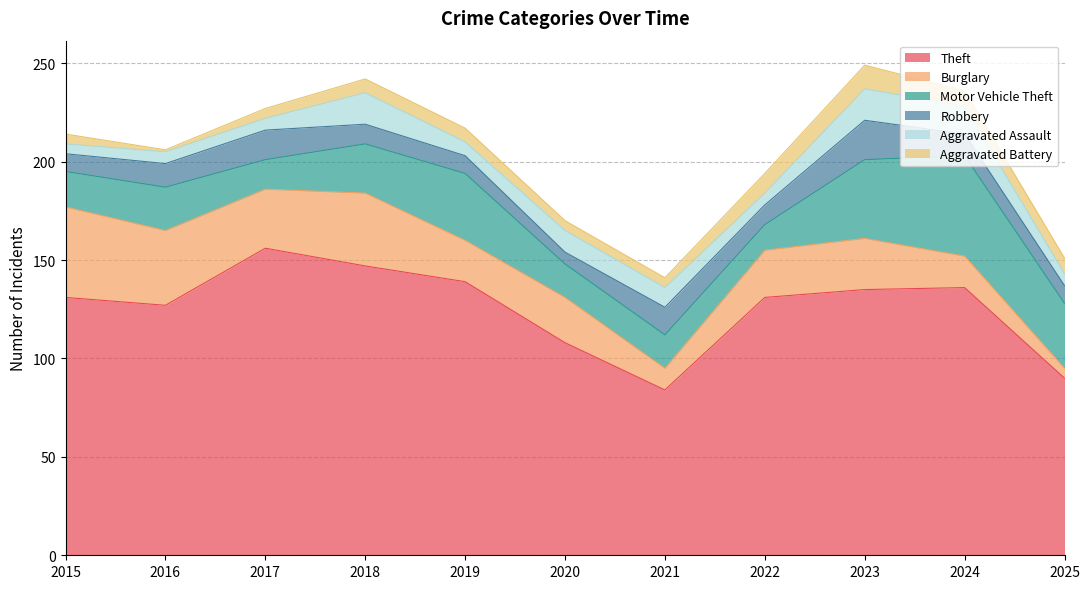

What is the value of the Robbery point at the 9th from the left?

20